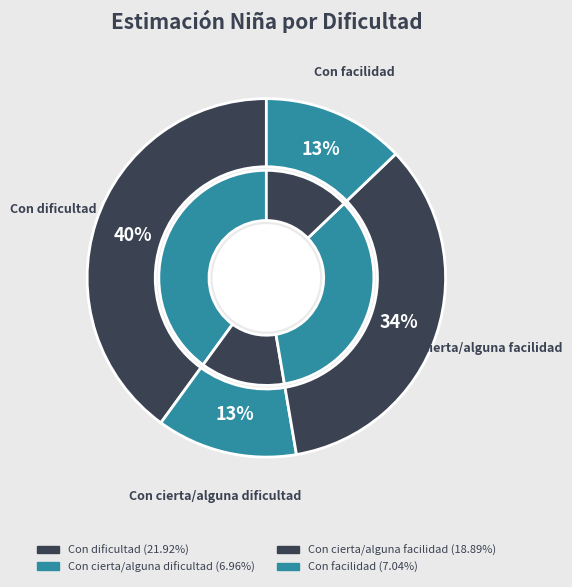

What percentage is the Con facilidad slice, to the nearest percent?

13%